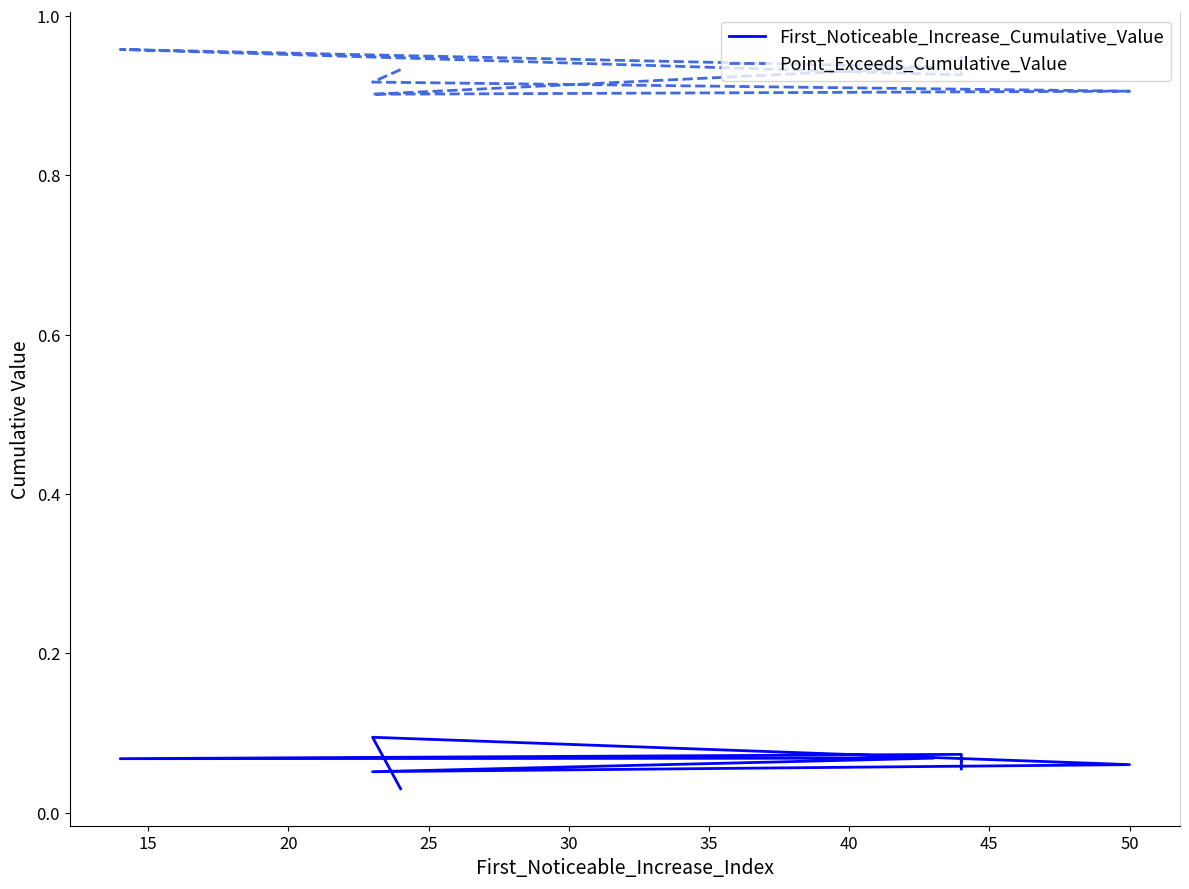

Is it true that First_Noticeable_Increase_Cumulative_Value equals 0.0 at 35?

False